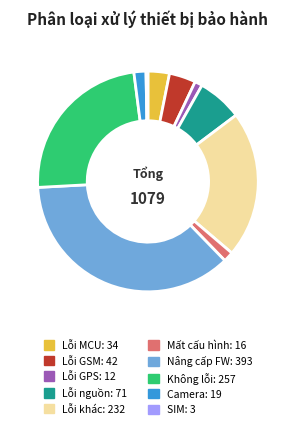

Does any single category account for the majority?

No